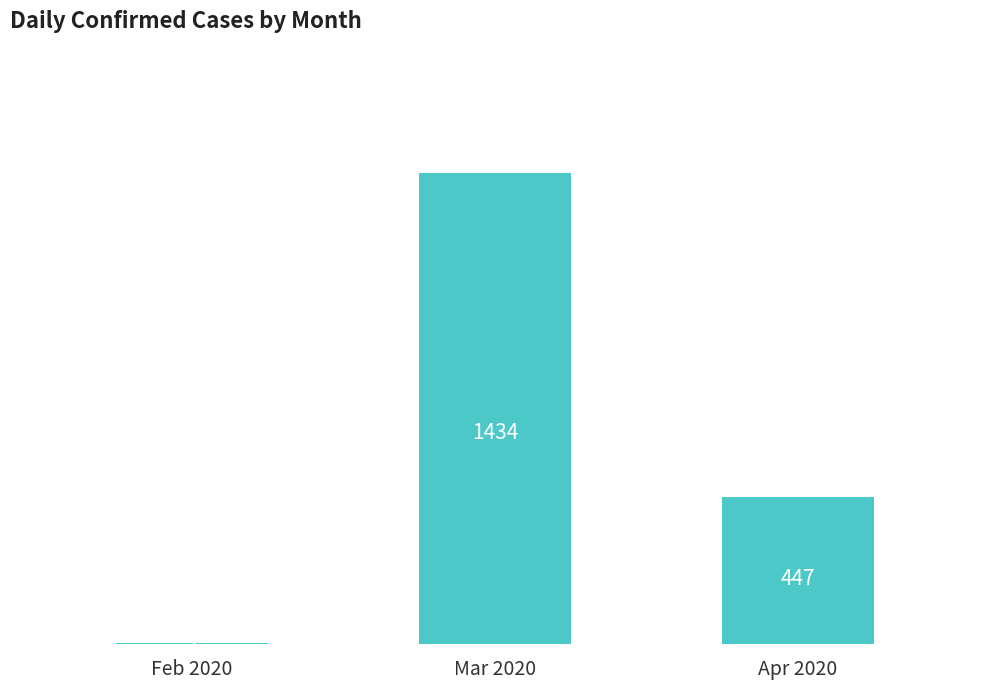

Are the bars horizontal?

No